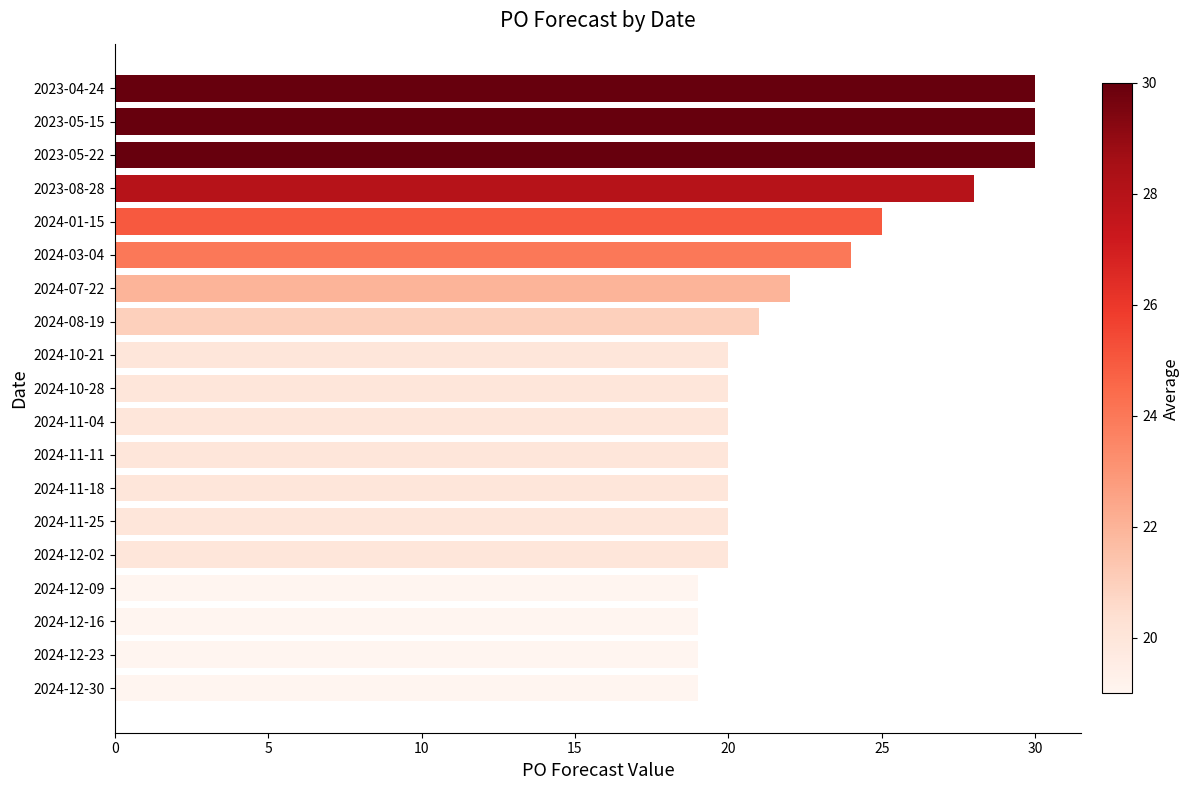

What is the smallest value displayed?

19